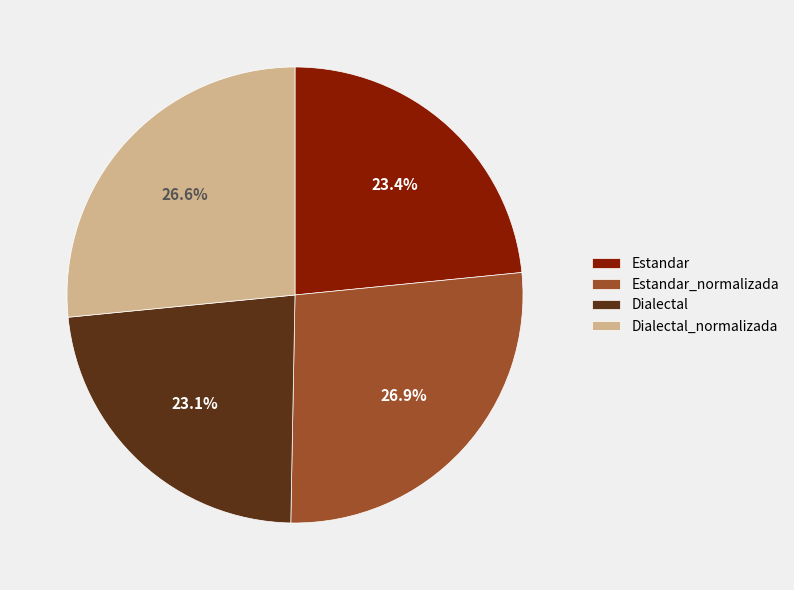

To the nearest percent, what is the average slice percentage?

25%